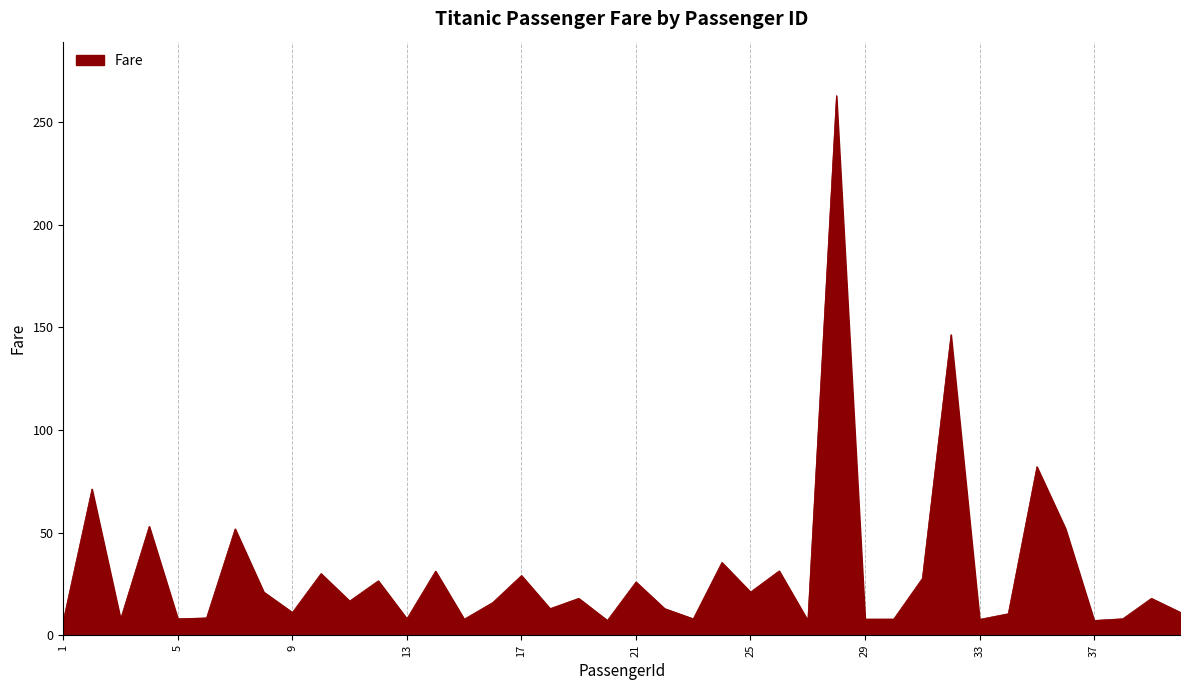

What is the difference between the maximum and minimum values?

255.8